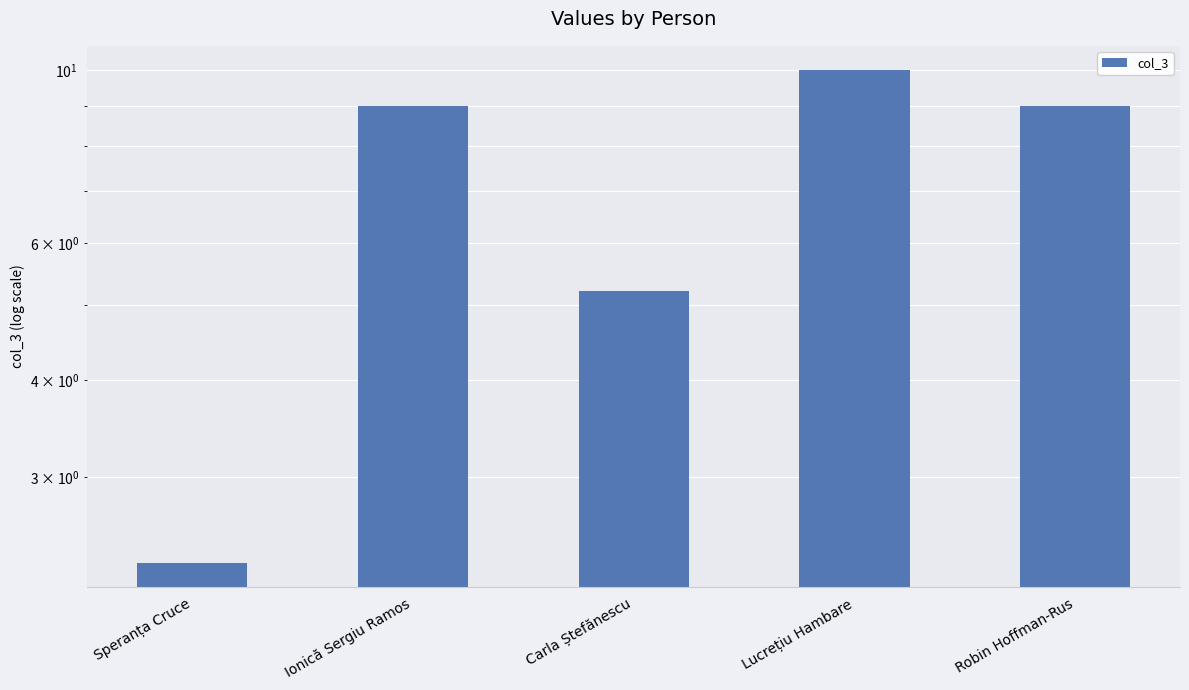

How many series are shown in this chart?

1